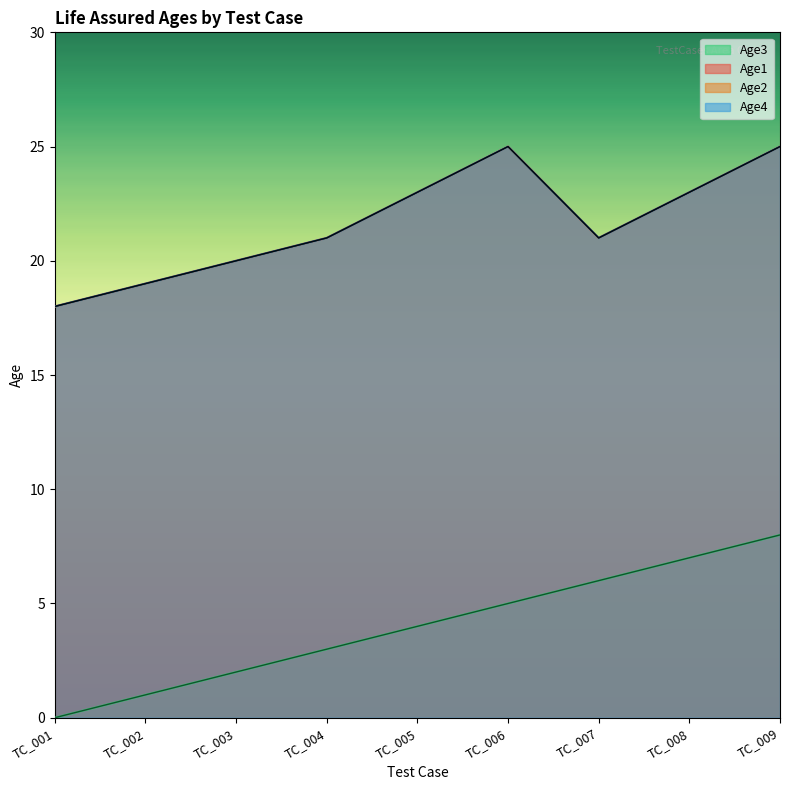

True or false: Age2 has more than 1 interior local peaks.

False